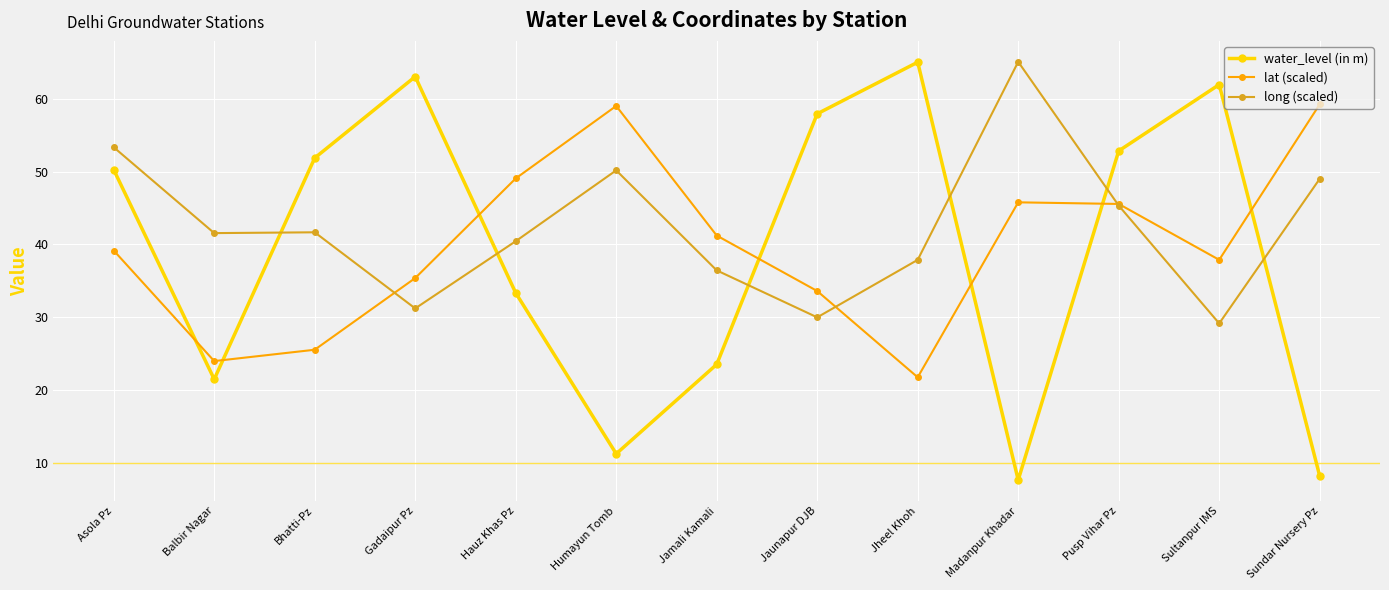

What is the total value across all series at Pusp Vihar Pz?

143.7